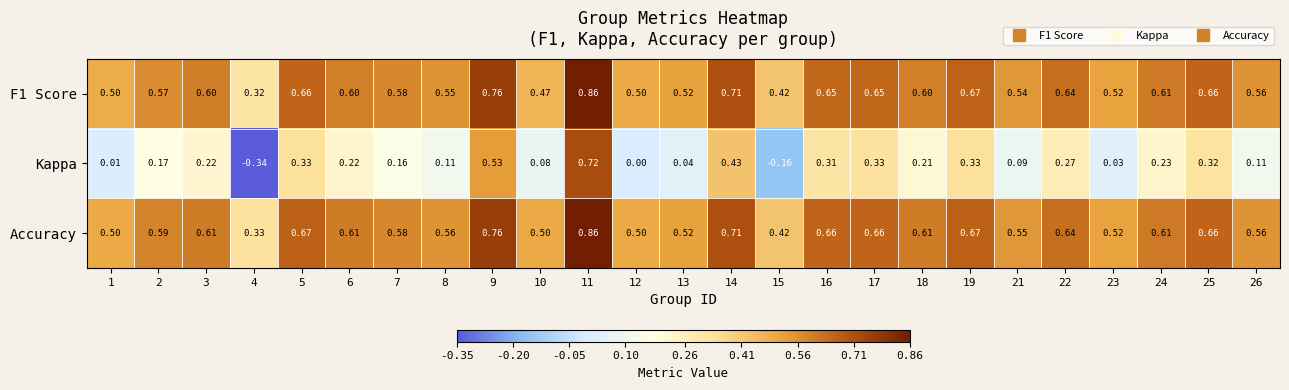

Which series has the largest total across all categories?

Accuracy